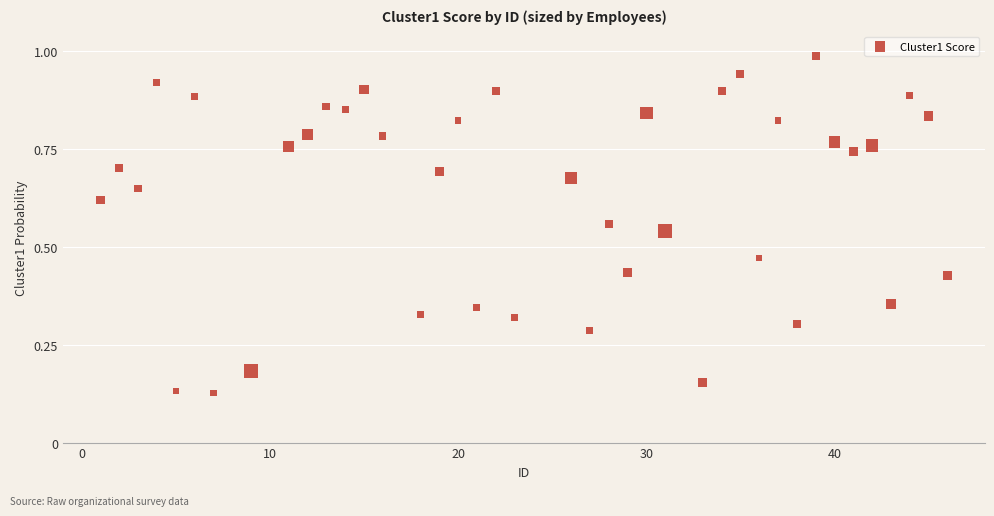

What is the range of X values (max minus min)?

45.0